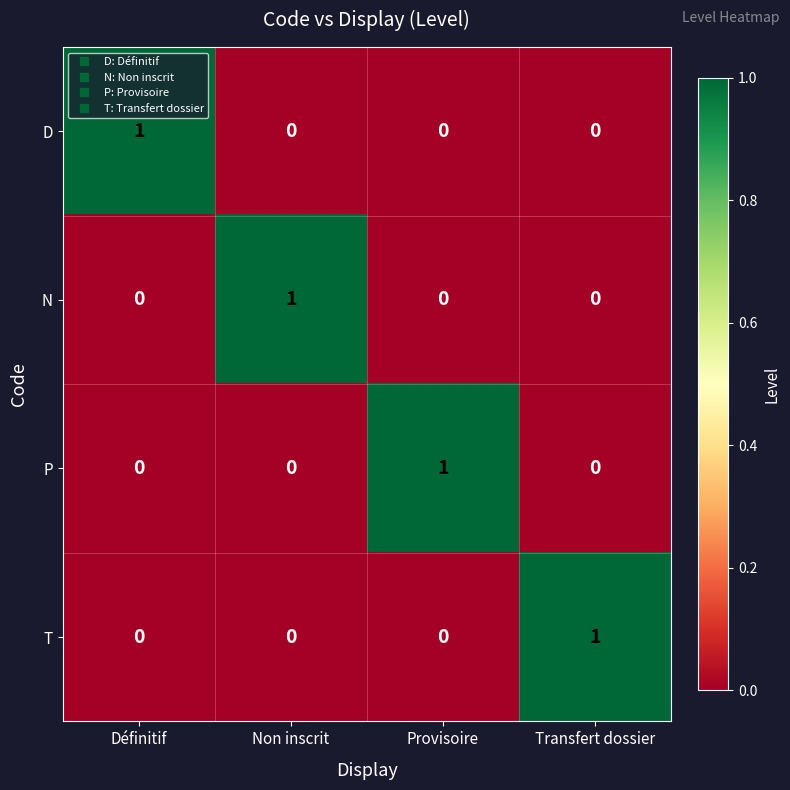

What is the difference between the highest and lowest values at Non inscrit?

1